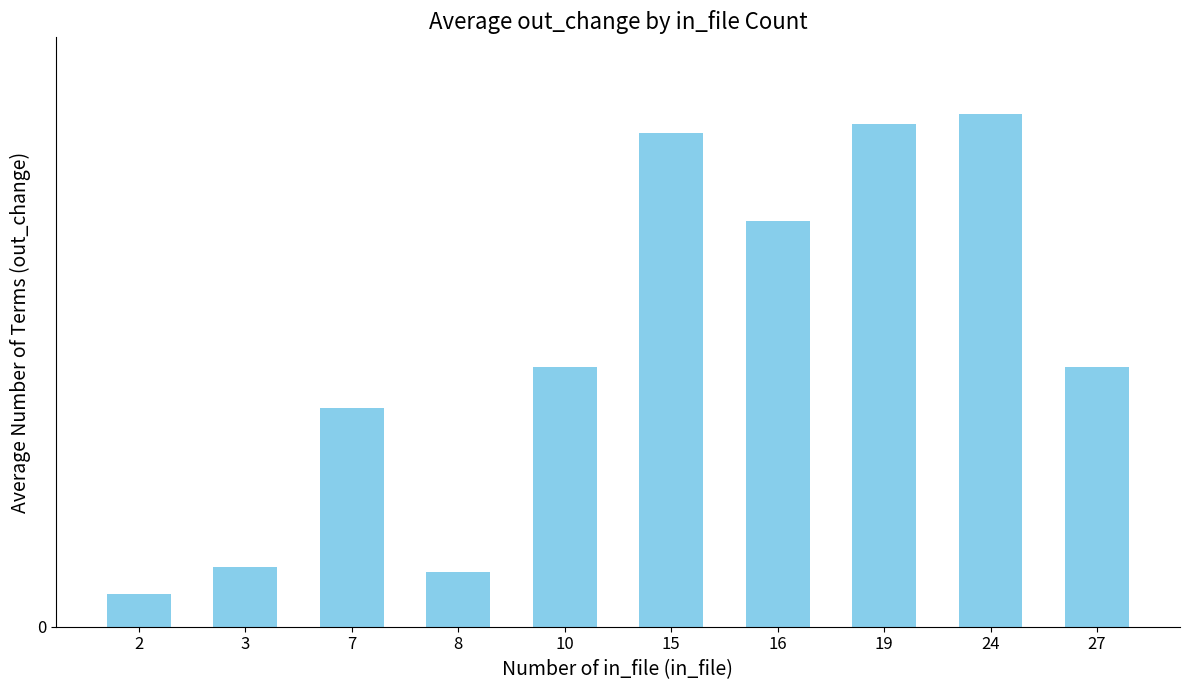

Reading left to right, extract all data points from this chart.

2=150	3=271	7=993	8=249	10=1182	15=2244	16=1845	19=2287	24=2331	27=1182